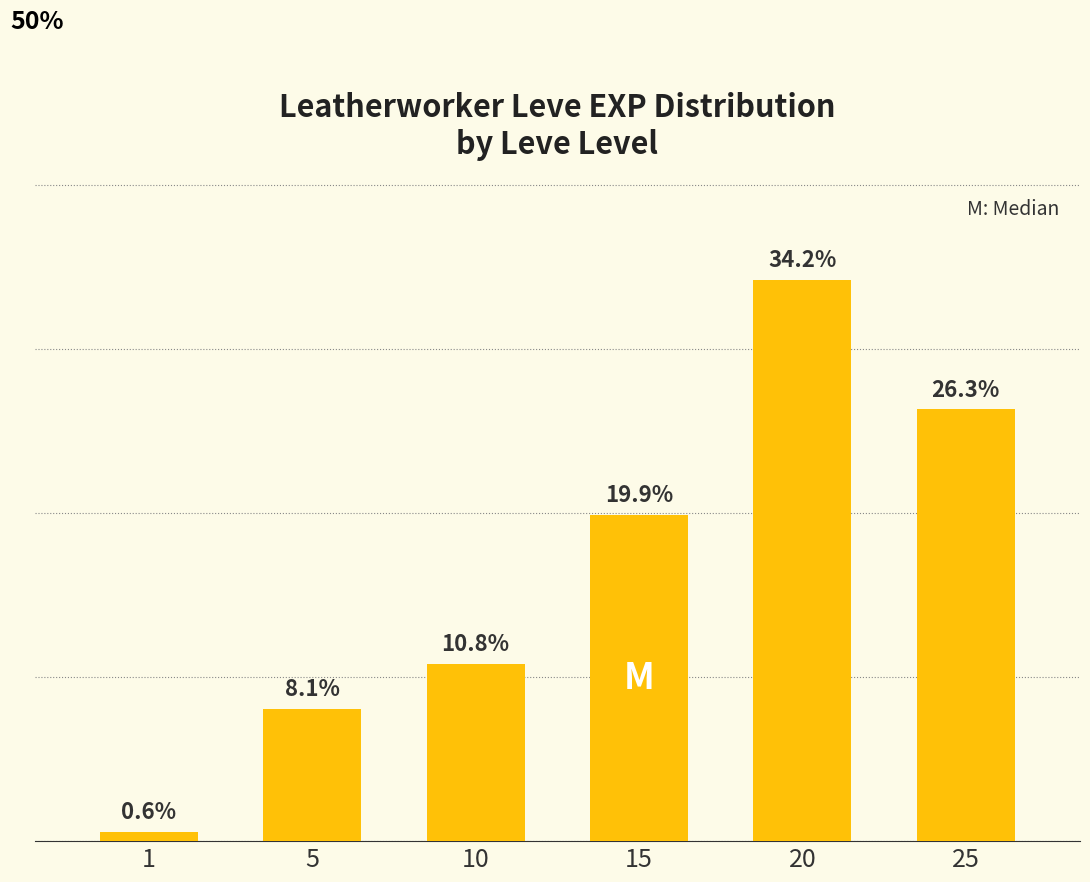

List the labels in order of value, smallest first.

1, 5, 10, 15, 25, 20